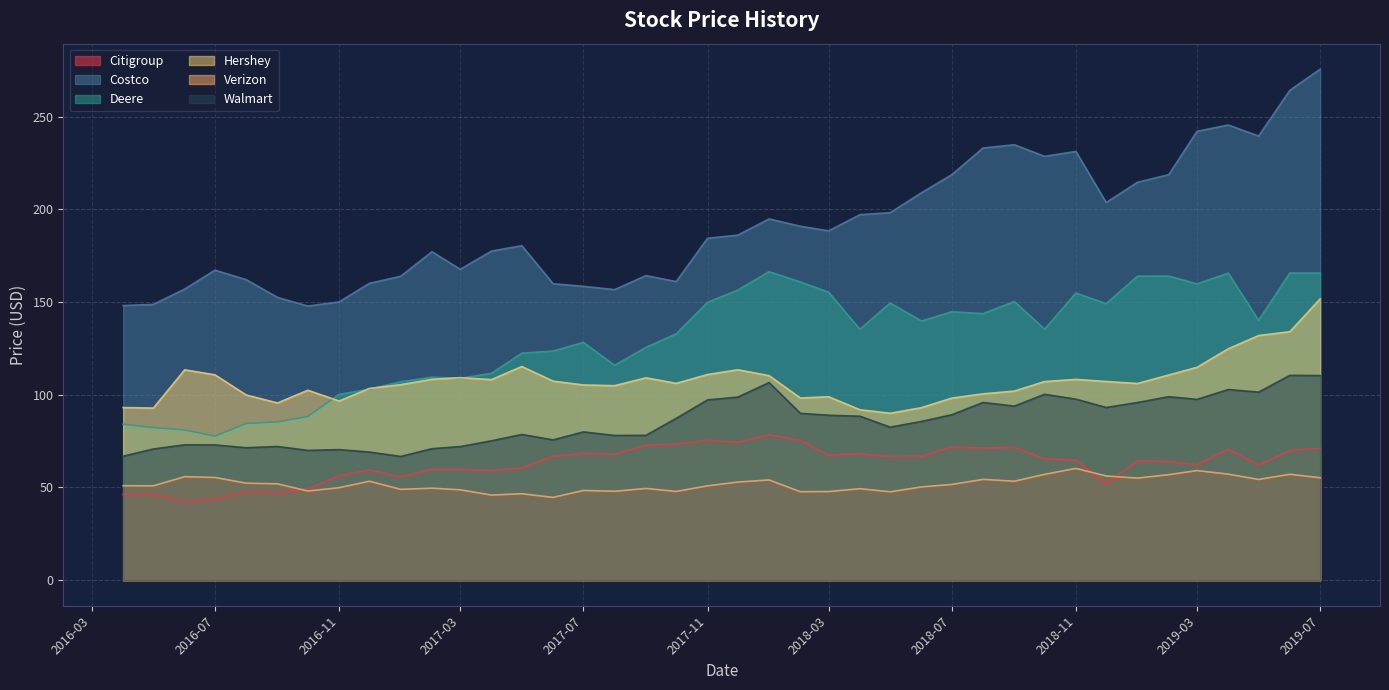

Reading left to right, transcribe all the data shown in this chart.

Citigroup: 2019-07=71.2	2019-06=70.0	2019-05=62.2	2019-04=70.7	2019-03=62.2	2019-02=64.0	2019-01=64.5	2018-12=52.1	2018-11=64.8	2018-10=65.5	2018-09=71.7	2018-08=71.2	2018-07=71.9	2018-06=66.9	2018-05=66.7	2018-04=68.3	2018-03=67.5	2018-02=75.5	2018-01=78.5	2017-12=74.4	2017-11=75.5	2017-10=73.5	2017-09=72.7	2017-08=68.0	2017-07=68.4	2017-06=66.9	2017-05=60.5	2017-04=59.1	2017-03=59.8	2017-02=59.8	2017-01=55.8	2016-12=59.4	2016-11=56.4	2016-10=49.2	2016-09=47.2	2016-08=47.7	2016-07=43.8	2016-06=42.4	2016-05=46.6	2016-04=46.3
Costco: 2019-07=275.6	2019-06=264.3	2019-05=239.6	2019-04=245.5	2019-03=242.1	2019-02=218.7	2019-01=214.6	2018-12=203.7	2018-11=231.3	2018-10=228.6	2018-09=234.9	2018-08=233.1	2018-07=218.7	2018-06=209.0	2018-05=198.2	2018-04=197.2	2018-03=188.4	2018-02=190.9	2018-01=194.9	2017-12=186.1	2017-11=184.4	2017-10=161.1	2017-09=164.3	2017-08=156.7	2017-07=158.5	2017-06=159.9	2017-05=180.4	2017-04=177.5	2017-03=167.7	2017-02=177.2	2017-01=163.9	2016-12=160.1	2016-11=150.1	2016-10=147.9	2016-09=152.5	2016-08=162.1	2016-07=167.2	2016-06=157.0	2016-05=148.8	2016-04=148.1
Deere: 2019-07=165.6	2019-06=165.7	2019-05=140.2	2019-04=165.6	2019-03=159.8	2019-02=164.0	2019-01=164.0	2018-12=149.2	2018-11=154.9	2018-10=135.4	2018-09=150.3	2018-08=143.8	2018-07=144.8	2018-06=139.8	2018-05=149.5	2018-04=135.3	2018-03=155.3	2018-02=160.9	2018-01=166.4	2017-12=156.5	2017-11=149.9	2017-10=132.9	2017-09=125.6	2017-08=115.9	2017-07=128.3	2017-06=123.6	2017-05=122.5	2017-04=111.6	2017-03=108.9	2017-02=109.5	2017-01=107.1	2016-12=103.0	2016-11=100.2	2016-10=88.3	2016-09=85.3	2016-08=84.6	2016-07=77.7	2016-06=81.0	2016-05=82.3	2016-04=84.1
Hershey: 2019-07=151.7	2019-06=134.0	2019-05=132.0	2019-04=124.8	2019-03=114.8	2019-02=110.7	2019-01=106.1	2018-12=107.2	2018-11=108.3	2018-10=107.2	2018-09=102.0	2018-08=100.5	2018-07=98.2	2018-06=93.1	2018-05=90.0	2018-04=91.9	2018-03=99.0	2018-02=98.3	2018-01=110.3	2017-12=113.5	2017-11=110.9	2017-10=106.2	2017-09=109.2	2017-08=104.9	2017-07=105.3	2017-06=107.4	2017-05=115.3	2017-04=108.2	2017-03=109.2	2017-02=108.3	2017-01=105.5	2016-12=103.4	2016-11=96.6	2016-10=102.5	2016-09=95.6	2016-08=99.9	2016-07=110.8	2016-06=113.5	2016-05=92.8	2016-04=93.1
Verizon: 2019-07=55.3	2019-06=57.1	2019-05=54.3	2019-04=57.2	2019-03=59.1	2019-02=56.9	2019-01=55.1	2018-12=56.2	2018-11=60.3	2018-10=57.1	2018-09=53.4	2018-08=54.4	2018-07=51.6	2018-06=50.3	2018-05=47.7	2018-04=49.3	2018-03=47.8	2018-02=47.7	2018-01=54.1	2017-12=52.9	2017-11=50.9	2017-10=47.9	2017-09=49.5	2017-08=48.0	2017-07=48.4	2017-06=44.7	2017-05=46.6	2017-04=45.9	2017-03=48.8	2017-02=49.6	2017-01=49.0	2016-12=53.4	2016-11=49.9	2016-10=48.1	2016-09=52.0	2016-08=52.3	2016-07=55.4	2016-06=55.8	2016-05=50.9	2016-04=50.9
Walmart: 2019-07=110.4	2019-06=110.5	2019-05=101.4	2019-04=102.8	2019-03=97.5	2019-02=99.0	2019-01=95.8	2018-12=93.2	2018-11=97.7	2018-10=100.3	2018-09=93.9	2018-08=95.9	2018-07=89.2	2018-06=85.7	2018-05=82.5	2018-04=88.5	2018-03=89.0	2018-02=90.0	2018-01=106.6	2017-12=98.8	2017-11=97.2	2017-10=87.3	2017-09=78.1	2017-08=78.1	2017-07=80.0	2017-06=75.7	2017-05=78.6	2017-04=75.2	2017-03=72.1	2017-02=70.9	2017-01=66.7	2016-12=69.1	2016-11=70.4	2016-10=70.0	2016-09=72.1	2016-08=71.4	2016-07=73.0	2016-06=73.0	2016-05=70.8	2016-04=66.9